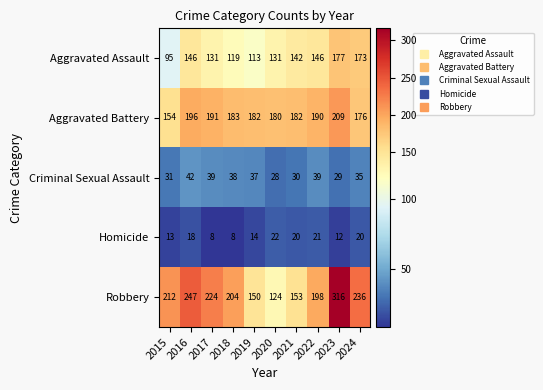

What is the maximum value shown in the chart?

316